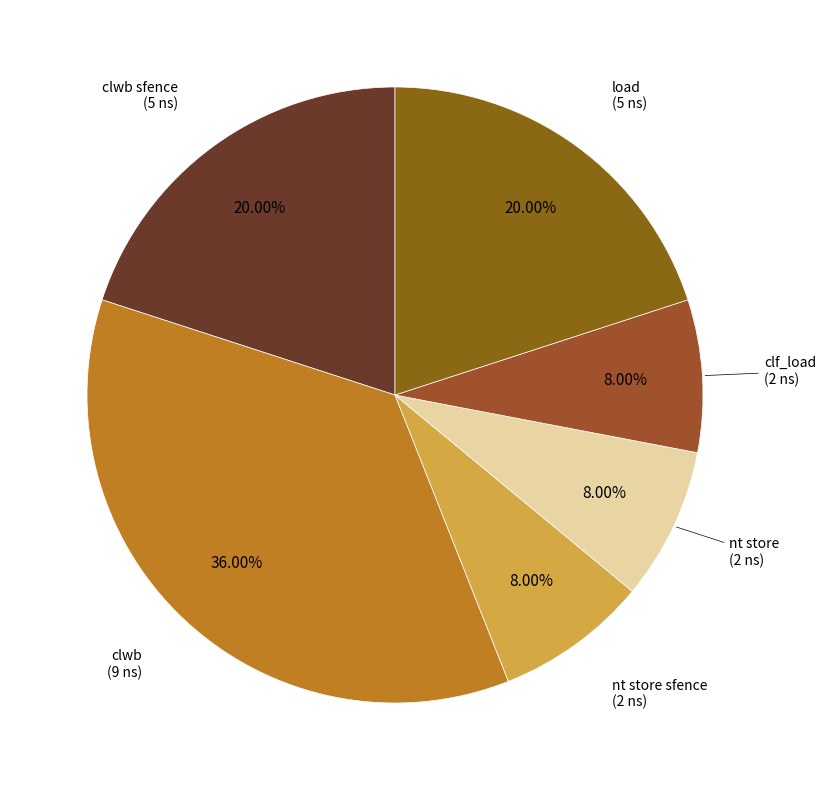

Rank the categories by value from lowest to highest.

nt store sfence, nt store, clf_load, clwb sfence, load, clwb